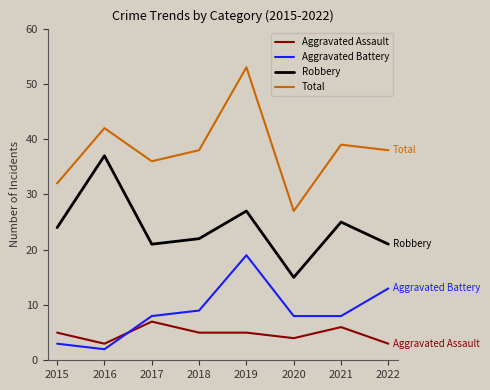

Which series has the widest spread of values?

Total